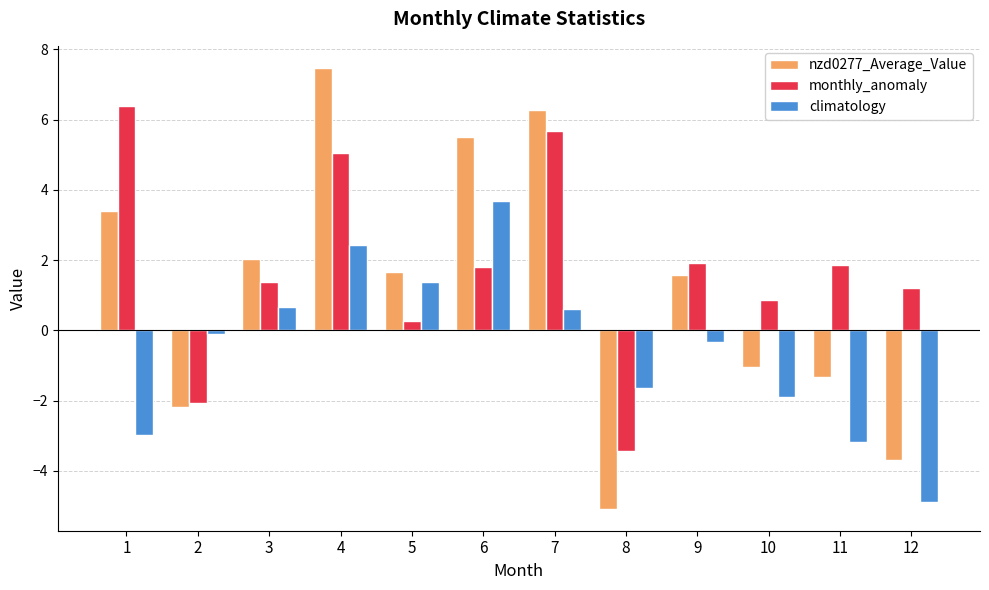

What is the difference between the maximum and minimum values in the climatology series?

8.6